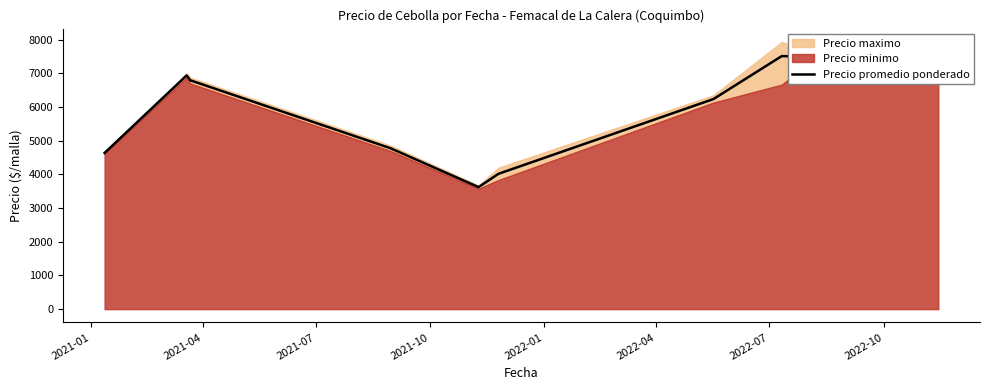

What is the lowest value of the Precio promedio ponderado series?

3622.5